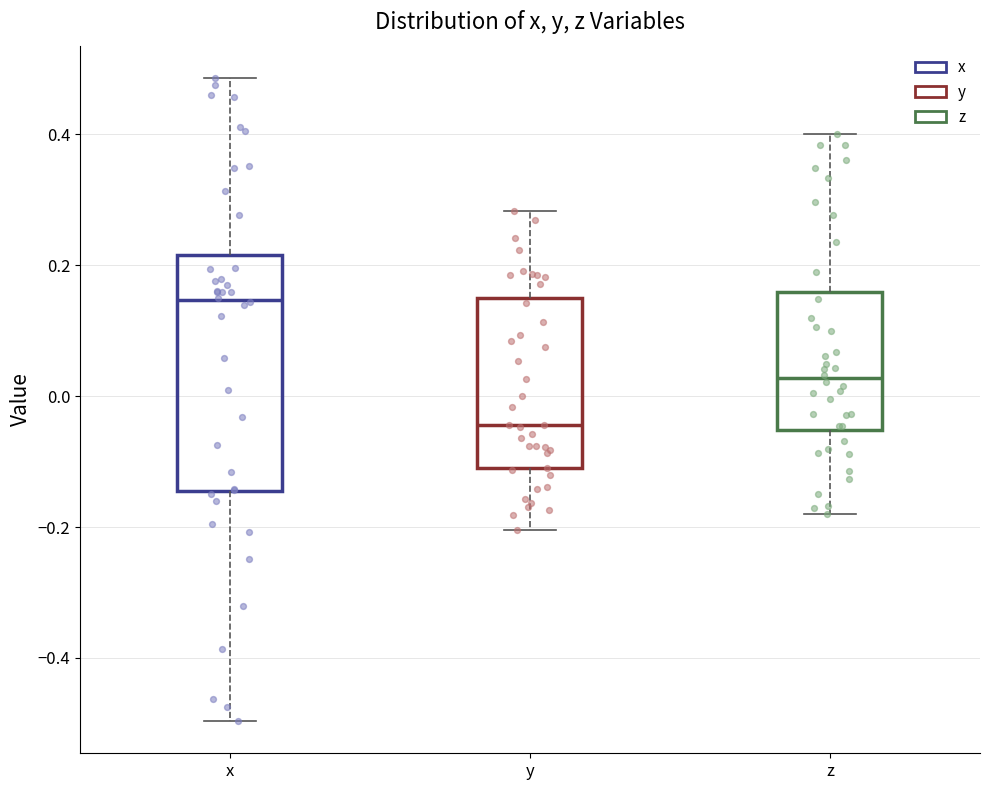

Which box has the highest median line?

x